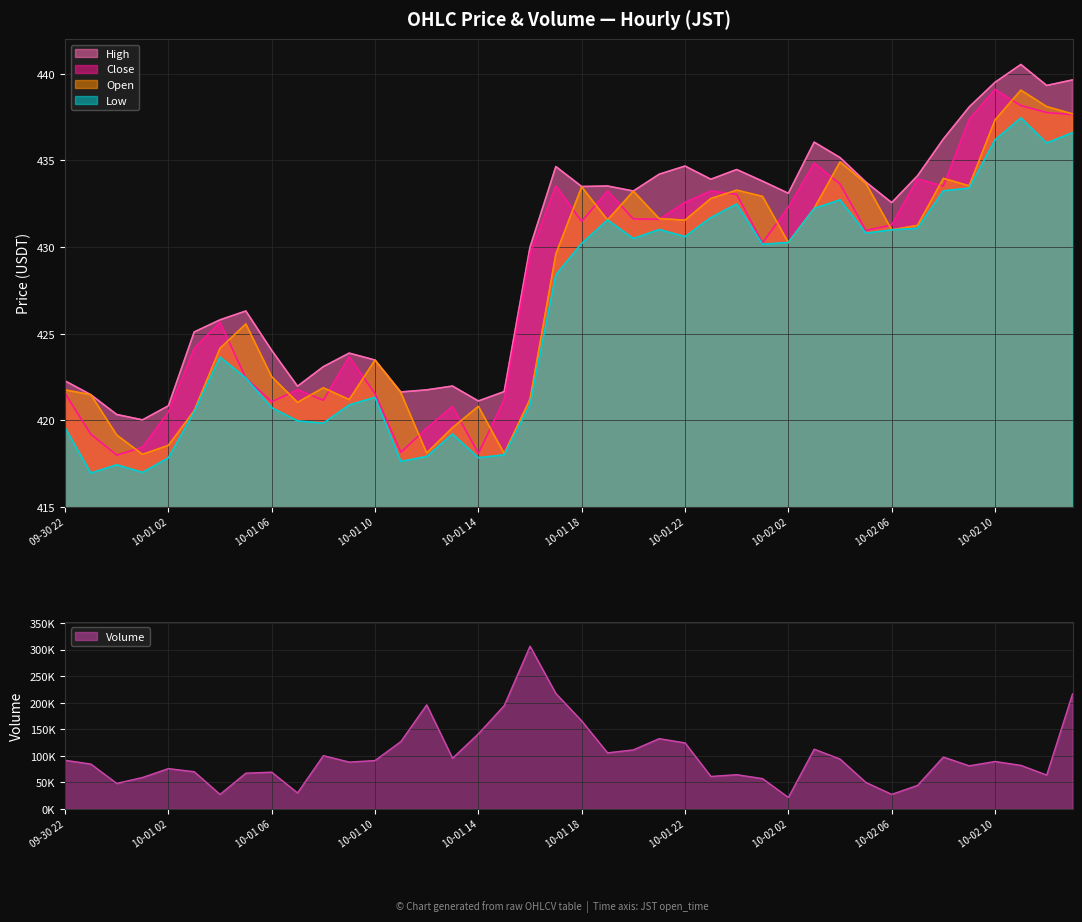

How many interior local peaks does the low series have?

9